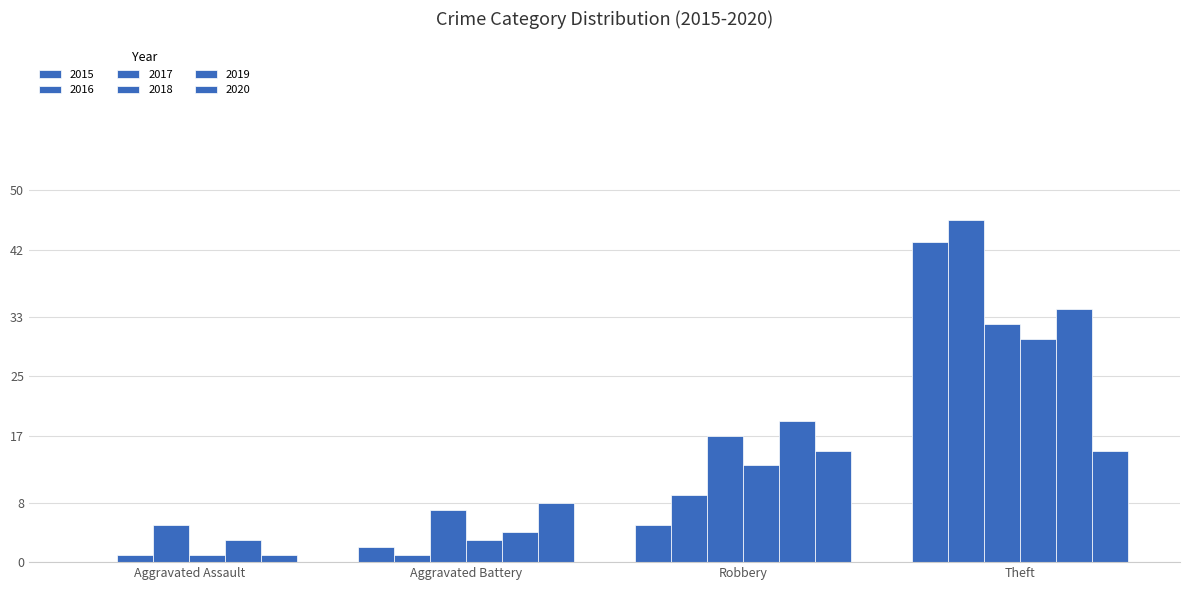

Count the number of categories in the chart.

4